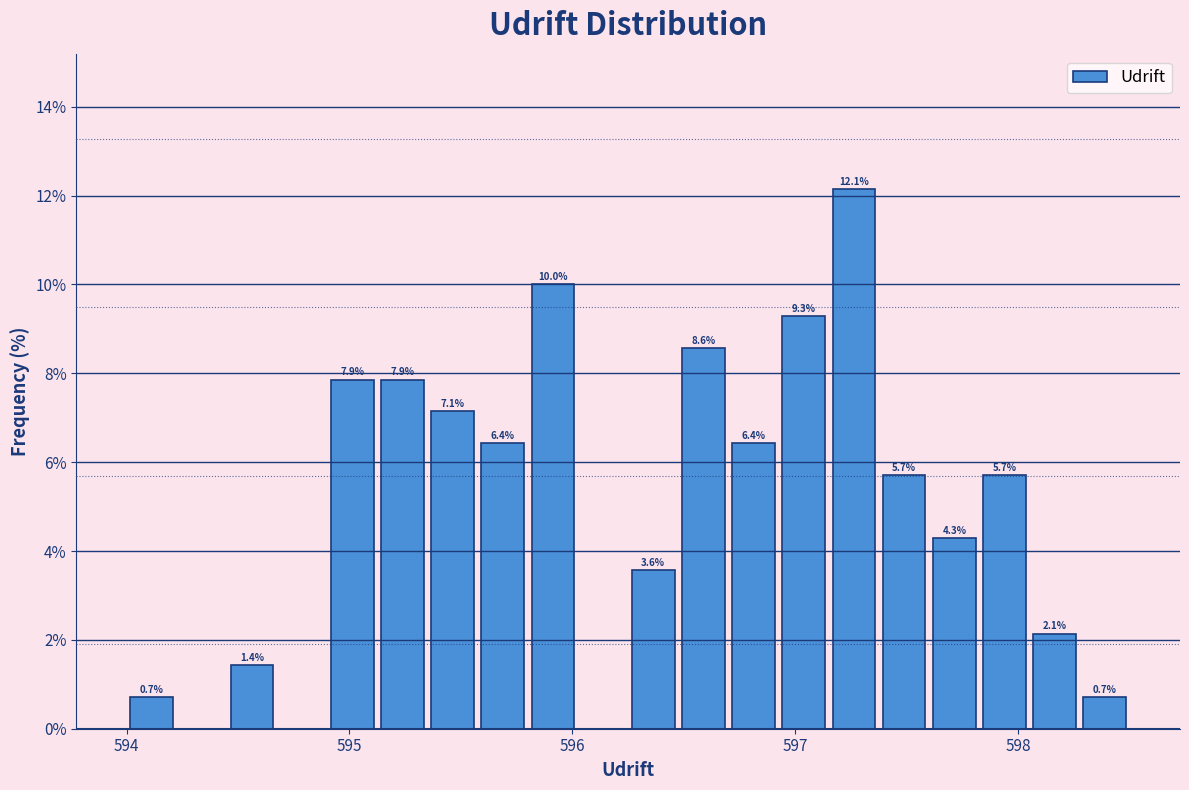

Around what value on the x-axis is the tallest bar? Give the approximate position of its centre, as read against the axis.

597.3